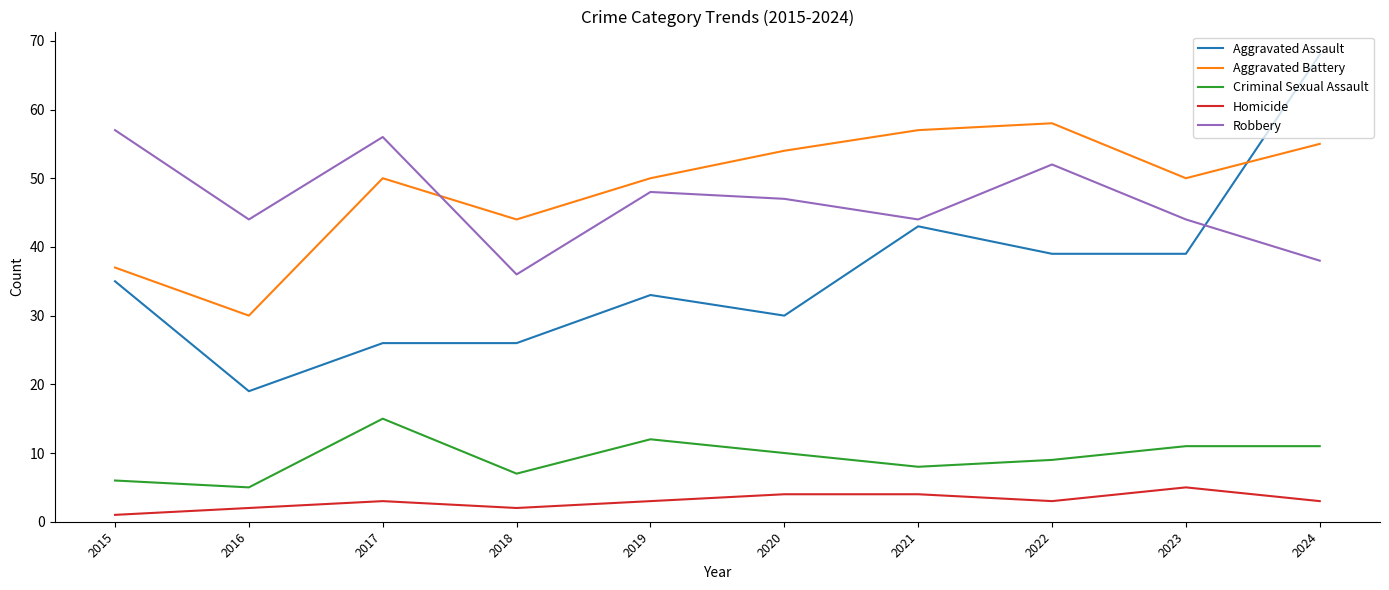

At which category does Homicide reach its first local valley?

2018